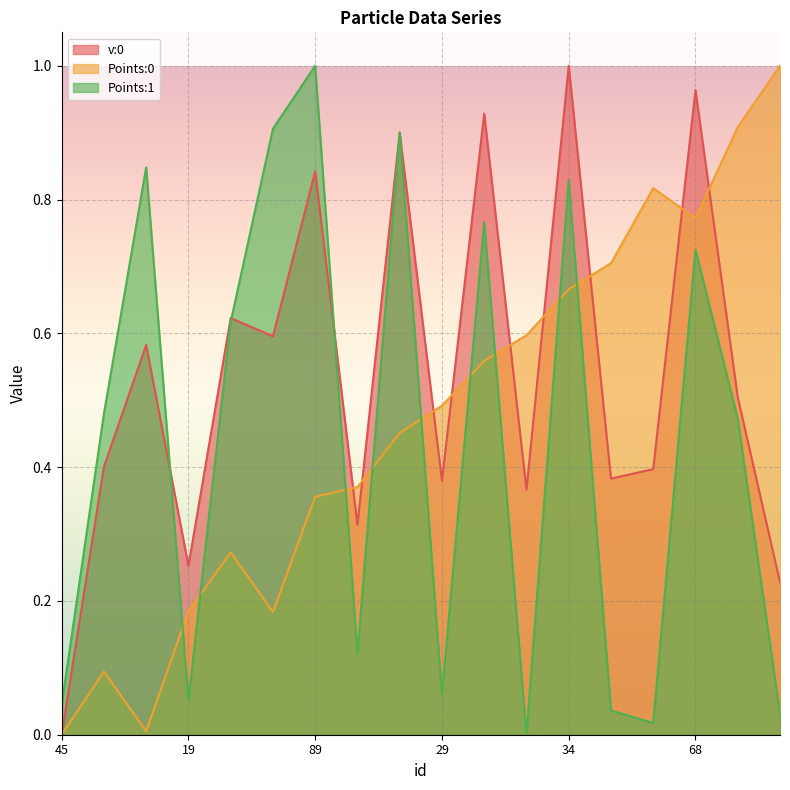

What are all the series names shown in the legend?

v:0, Points:0, Points:1